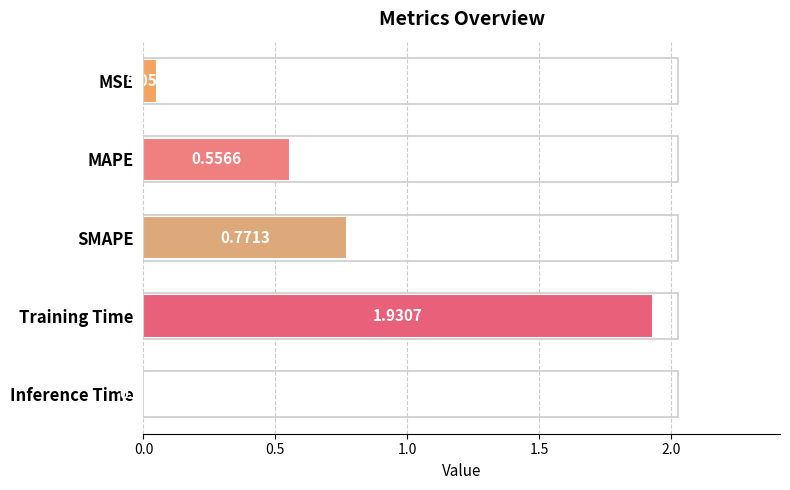

What is the sum of all values?

3.3